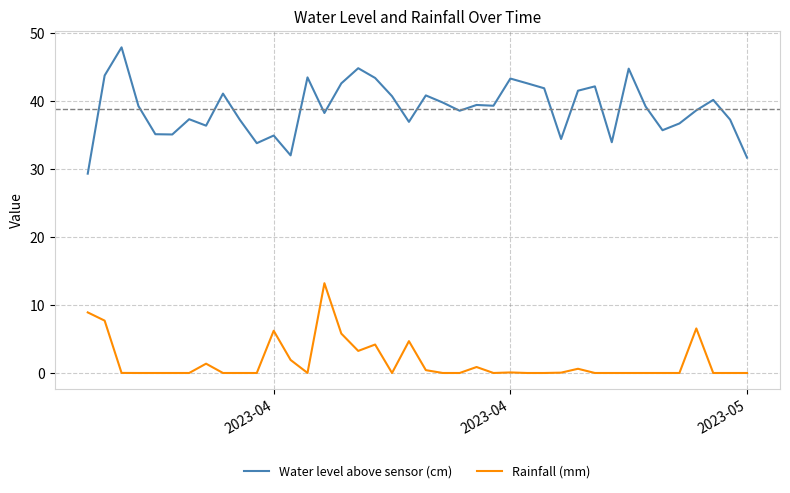

True or false: Rainfall (mm) and Water level above sensor (cm) intersect in this chart.

False